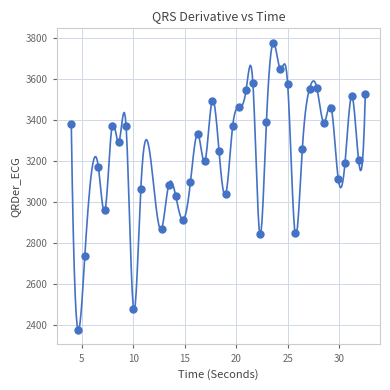

What is the range of Y values (max minus min)?

1399.3